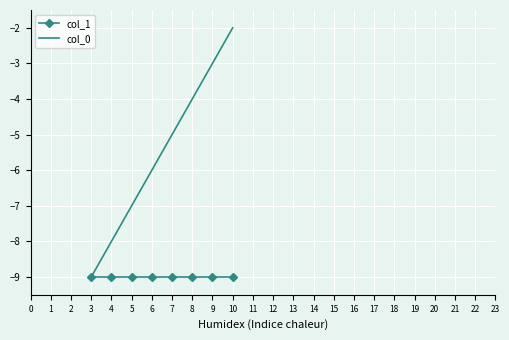

Is the value of col_0 at 10 greater than the value of col_1 at 9?

Yes